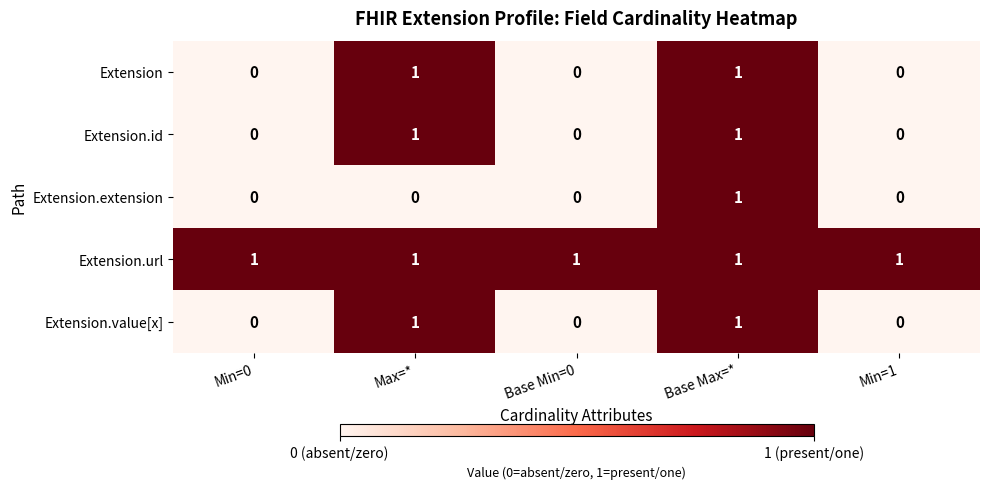

Which series changed the most between Max=* and Base Max=*?

Extension.extension